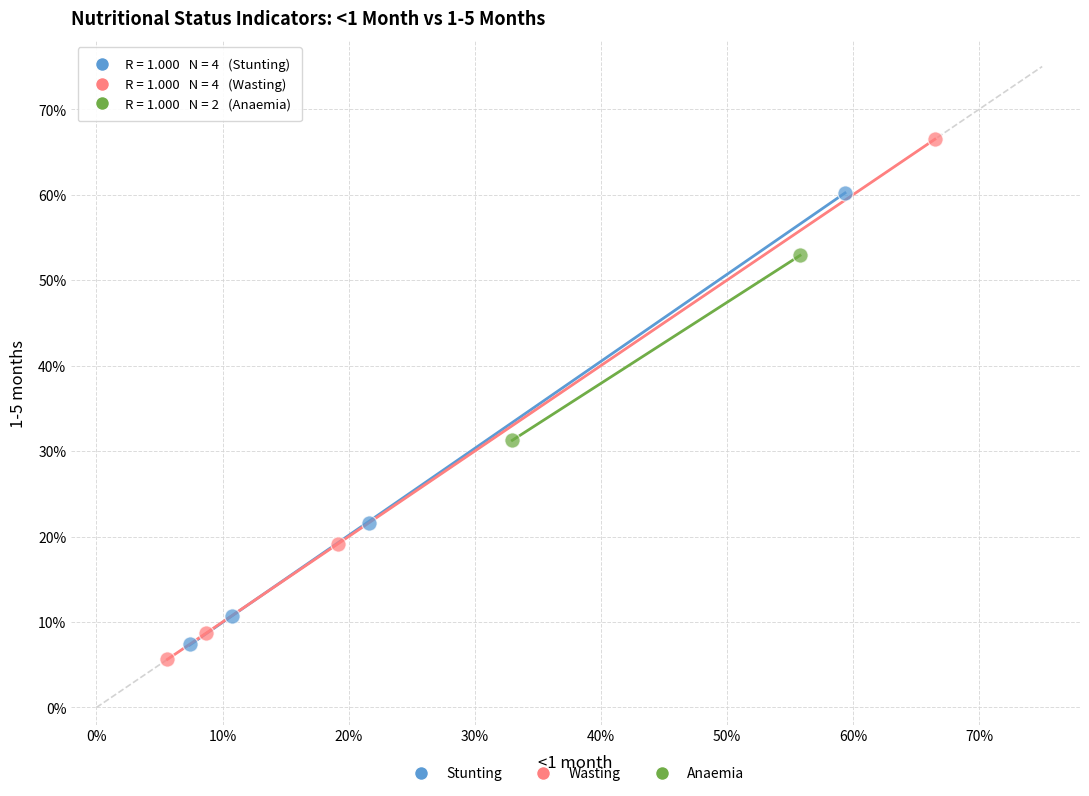

Which series contains the lowest Y value?

Wasting